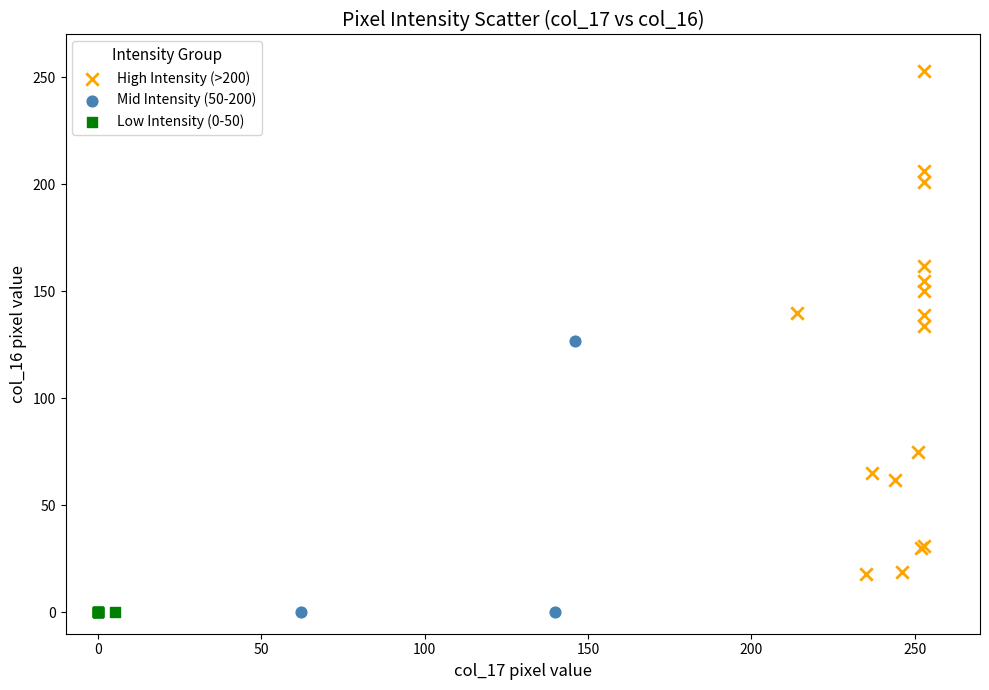

Which series contains the highest Y value?

High Intensity (>200)